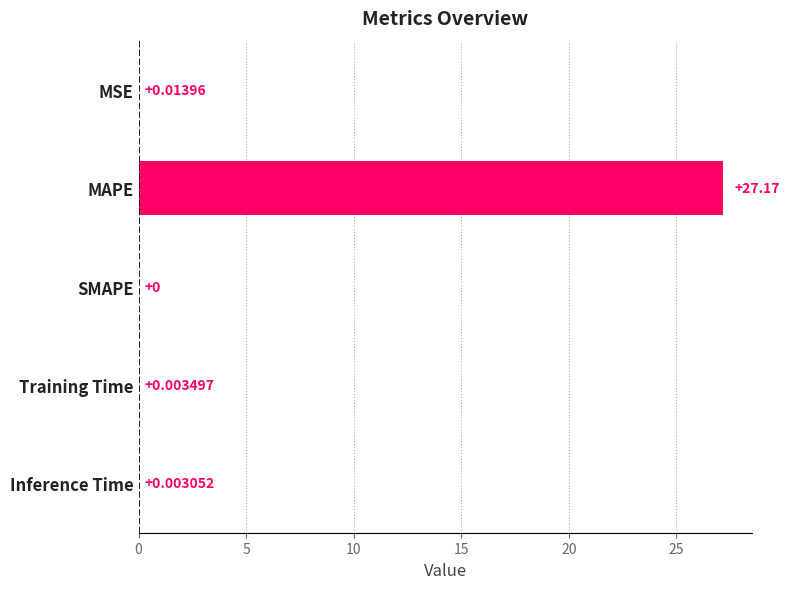

Which has a higher value, SMAPE or MAPE?

MAPE